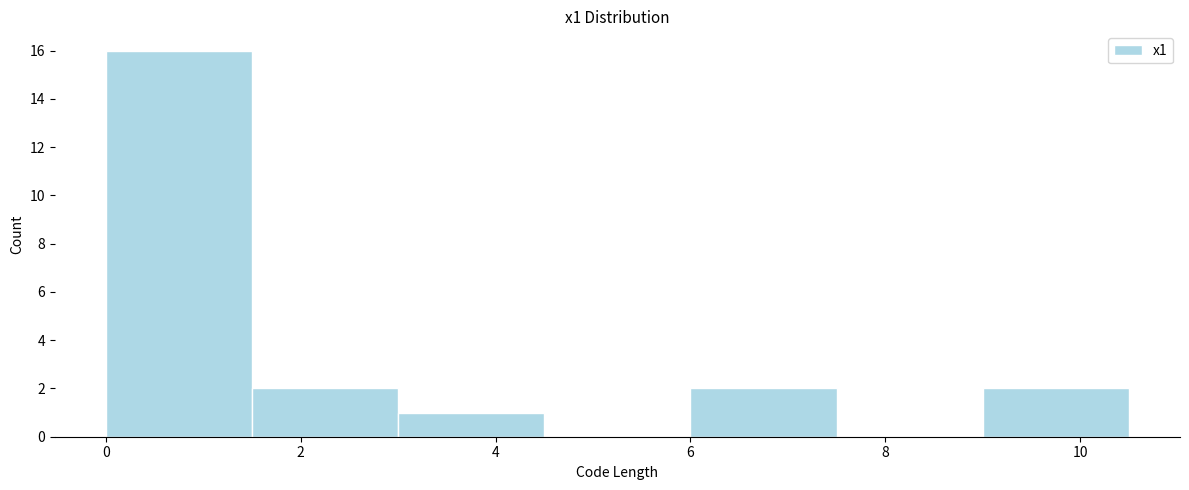

Reading left to right, list every bar in this chart as the range it spans on the x-axis followed by its height. Neither the bar edges nor the heights are printed on the chart, so give them approximately, as read against the axes.

0.0 to 1.5: 16
1.5 to 3.0: 2
3.0 to 4.5: 1
4.5 to 6.0: 0
6.0 to 7.5: 2
7.5 to 9.0: 0
9.0 to 10.5: 2